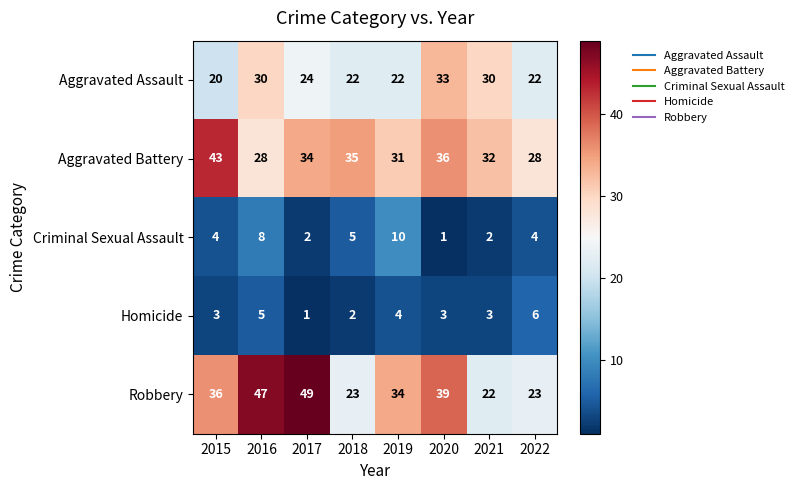

Is the value of Robbery at 2016 greater than the value of Homicide at 2016?

Yes